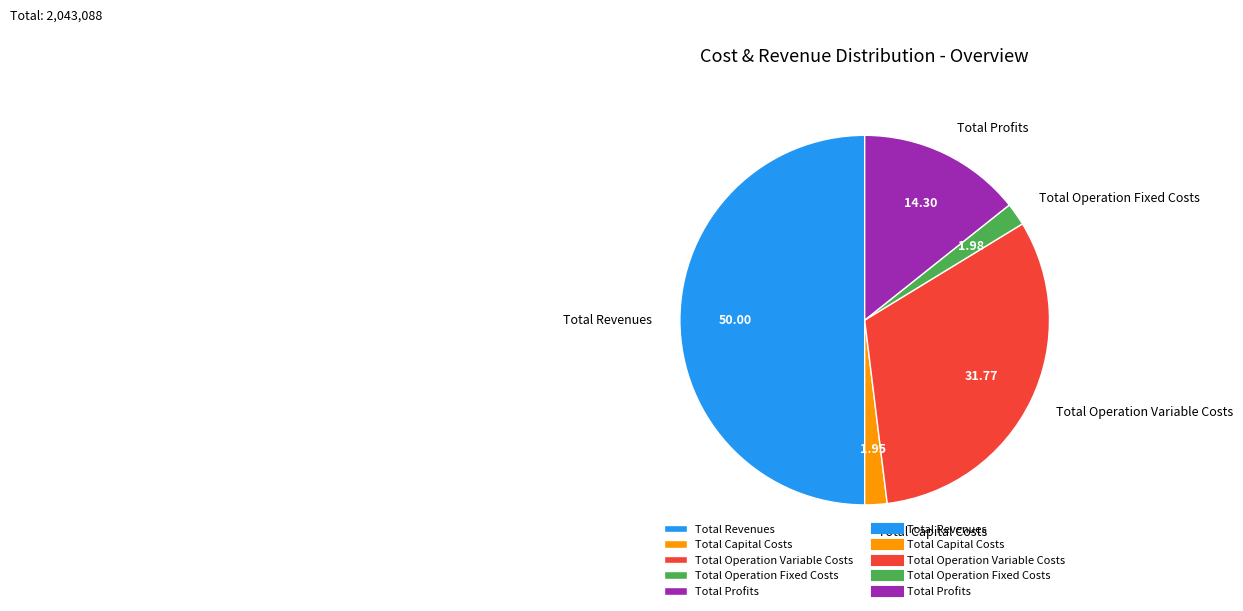

Which category has the biggest portion of the pie?

Total Revenues